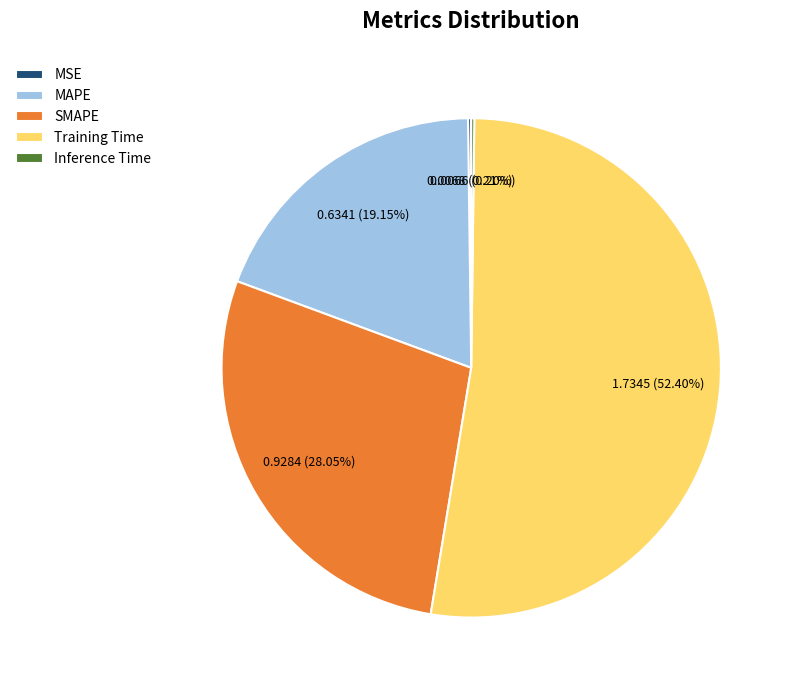

To the nearest percent, what is the average slice percentage?

20%